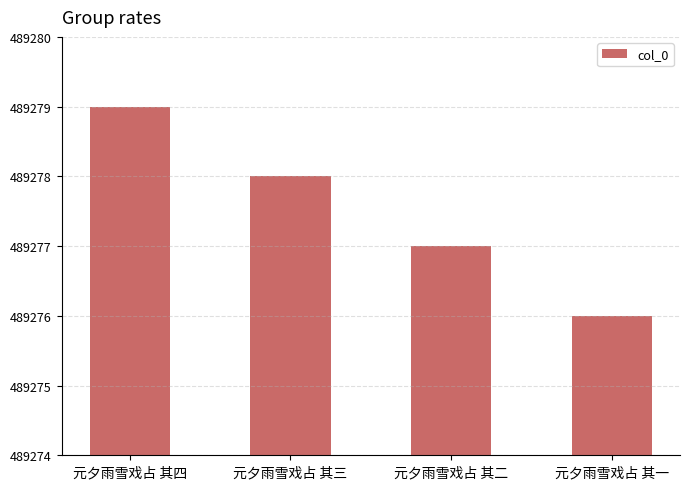

What is the label of the 2nd bar from the right?

元夕雨雪戏占 其二